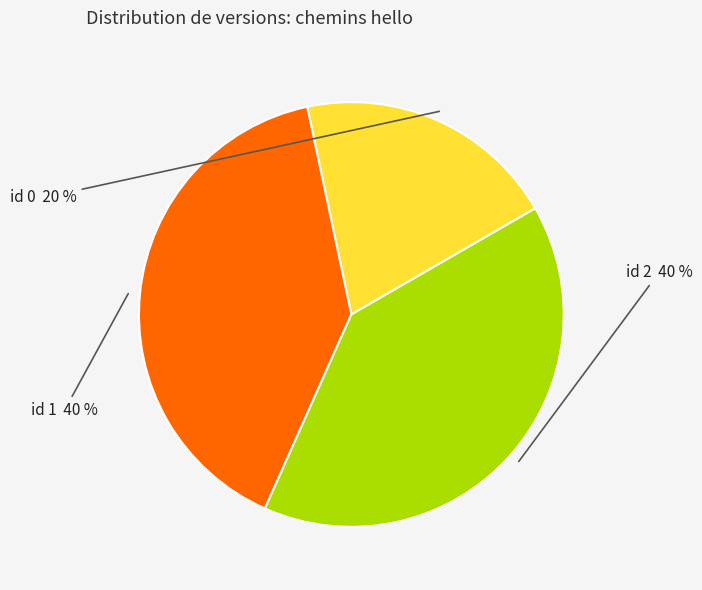

To the nearest percent, what is the difference between the largest and smallest slice percentages?

20%